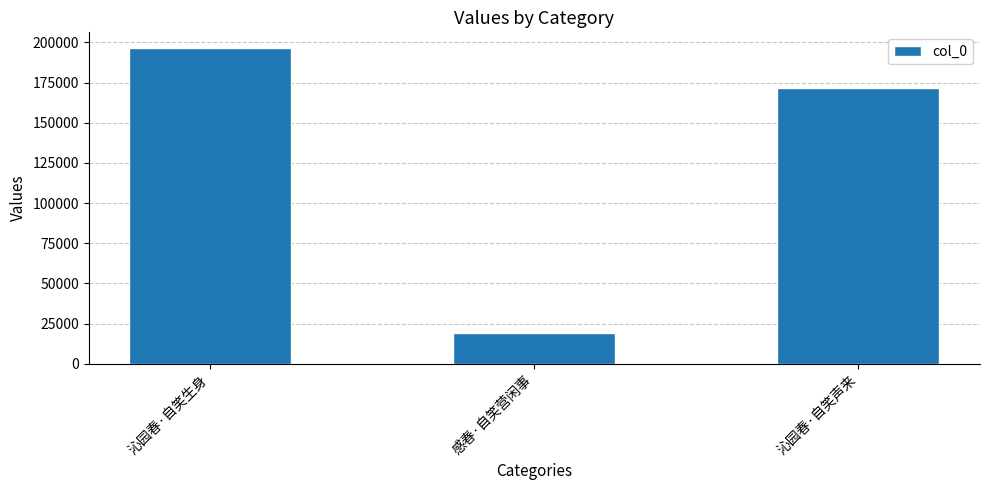

What is the sum of the values at 沁园春·自笑声来 and 沁园春·自笑生身?

368271